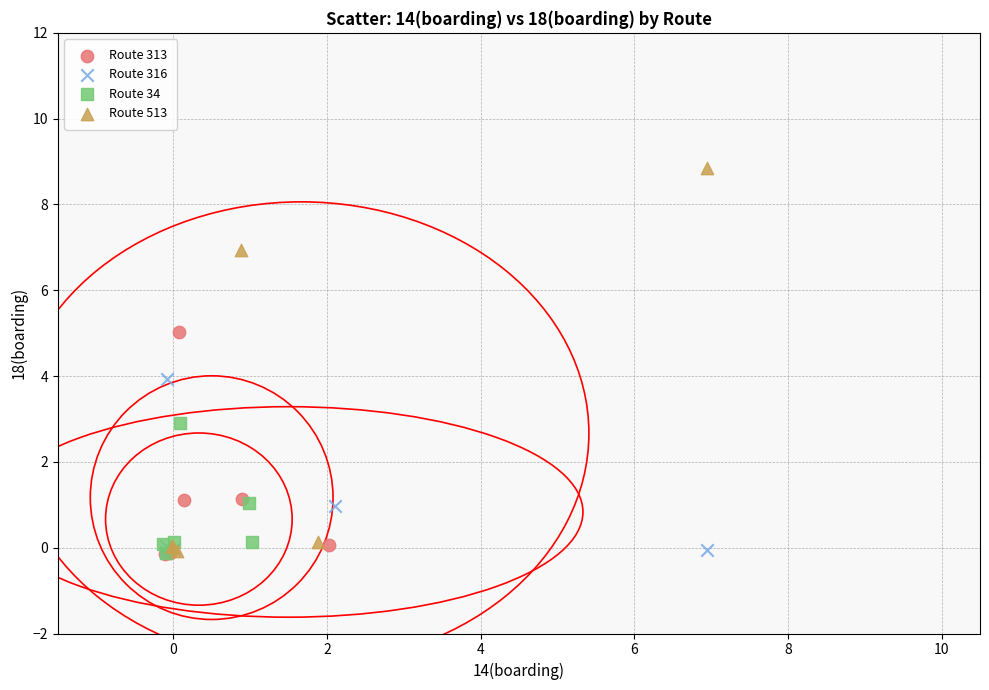

Which series reaches the maximum Y coordinate?

Route 513